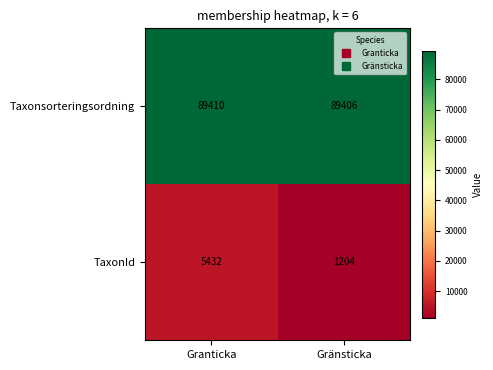

What is the difference between the highest and lowest values at Granticka?

83978